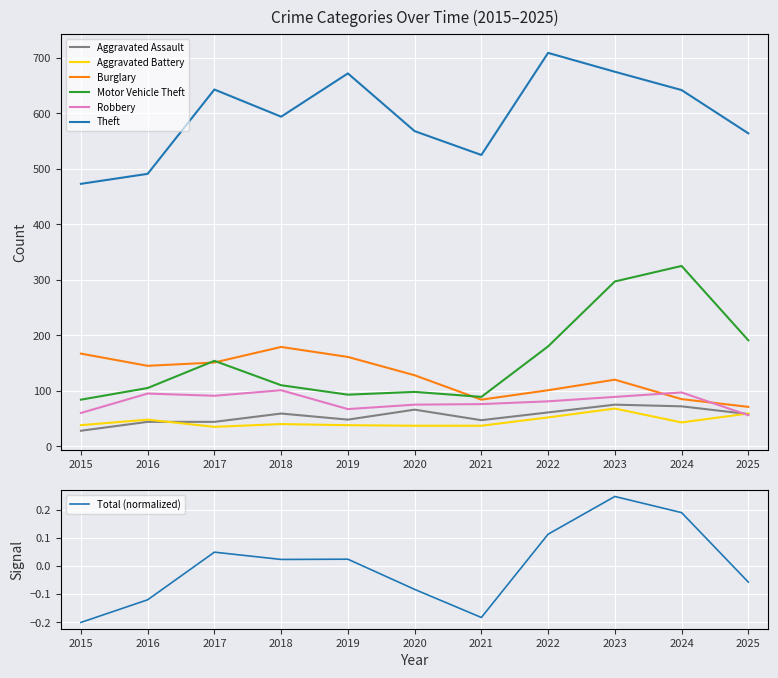

What is the approximate value of Burglary at 2015?

167